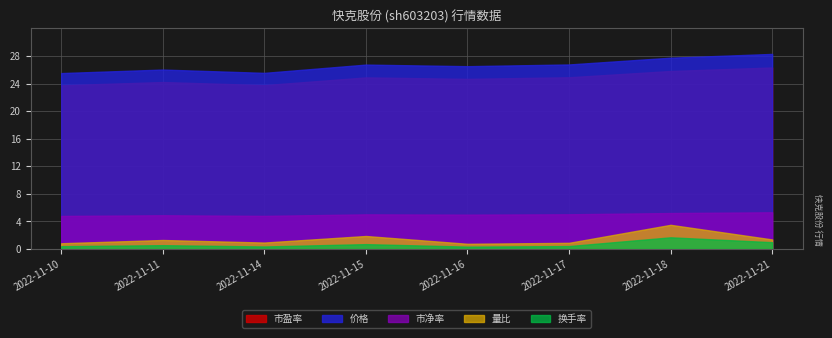

Where does the 量比 series first go above 1?

2022-11-11